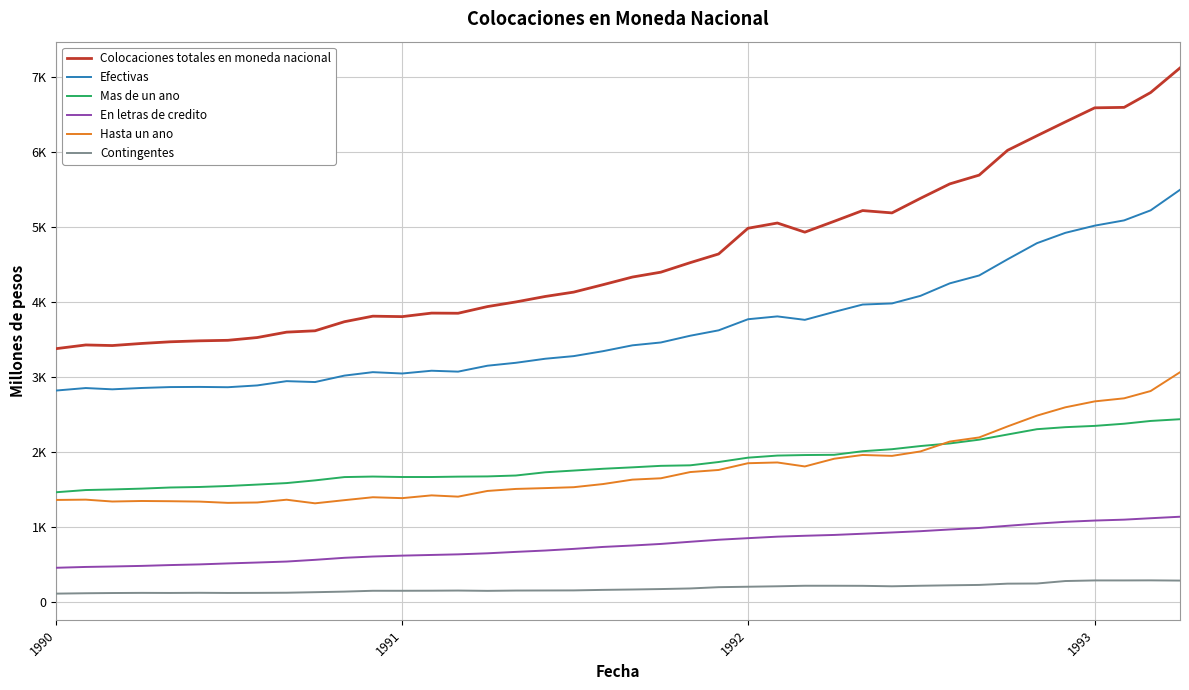

What is the difference between the maximum and minimum values in the Colocaciones totales en moneda nacional series?

3745